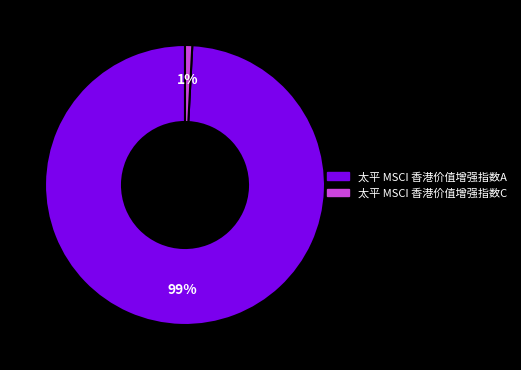

Is the sum of 太平 MSCI 香港价值增强指数A and 太平 MSCI 香港价值增强指数C greater than half?

Yes